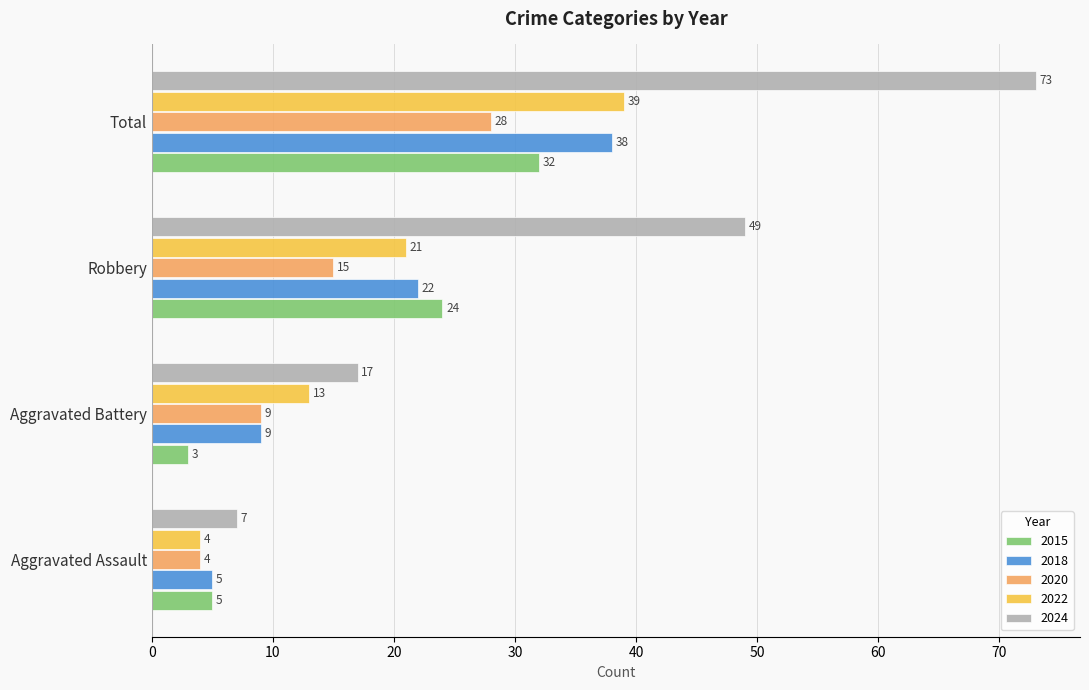

Which category has the lowest value in the 2024 series?

Aggravated Assault